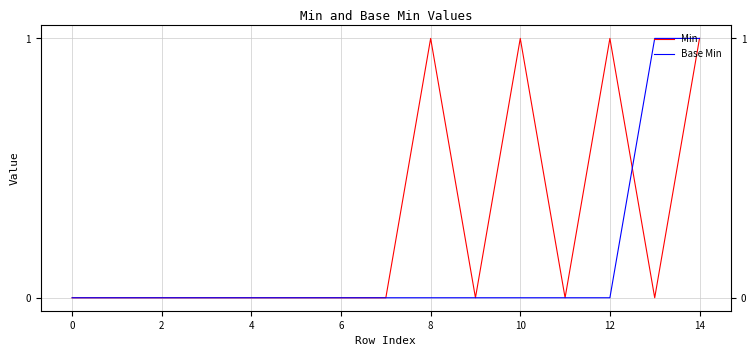

At 8, list the series in order from largest to smallest.

Min, Base Min